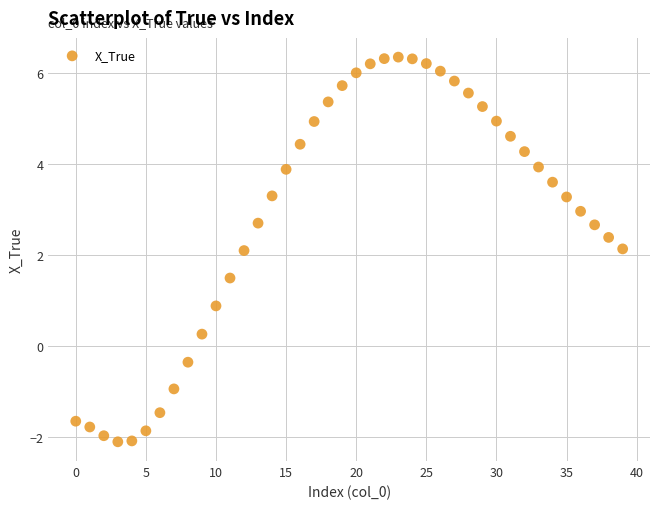

What is the range of Y values (max minus min)?

8.5